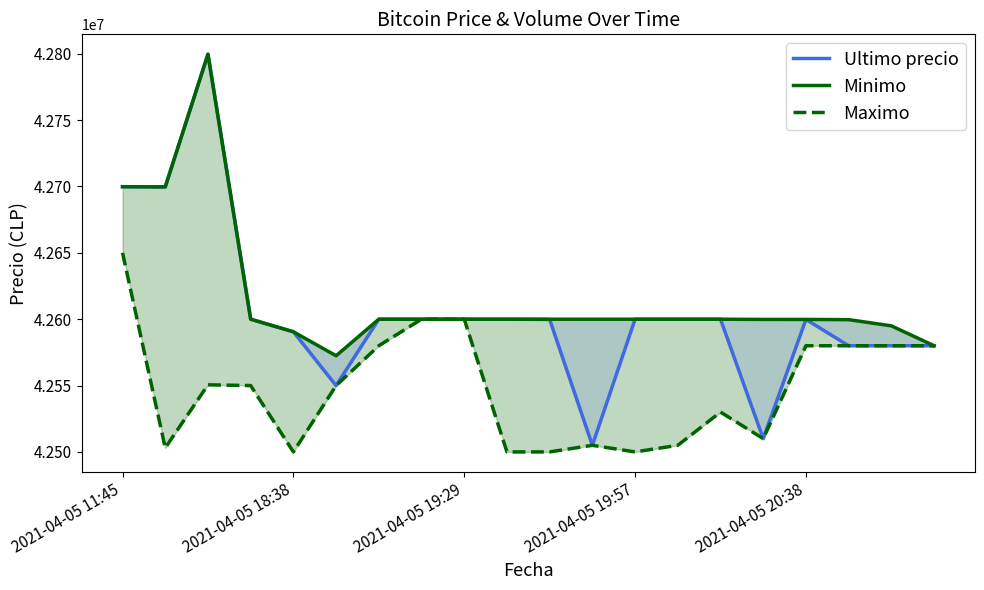

Which series has the largest range (max minus min)?

Ultimo precio